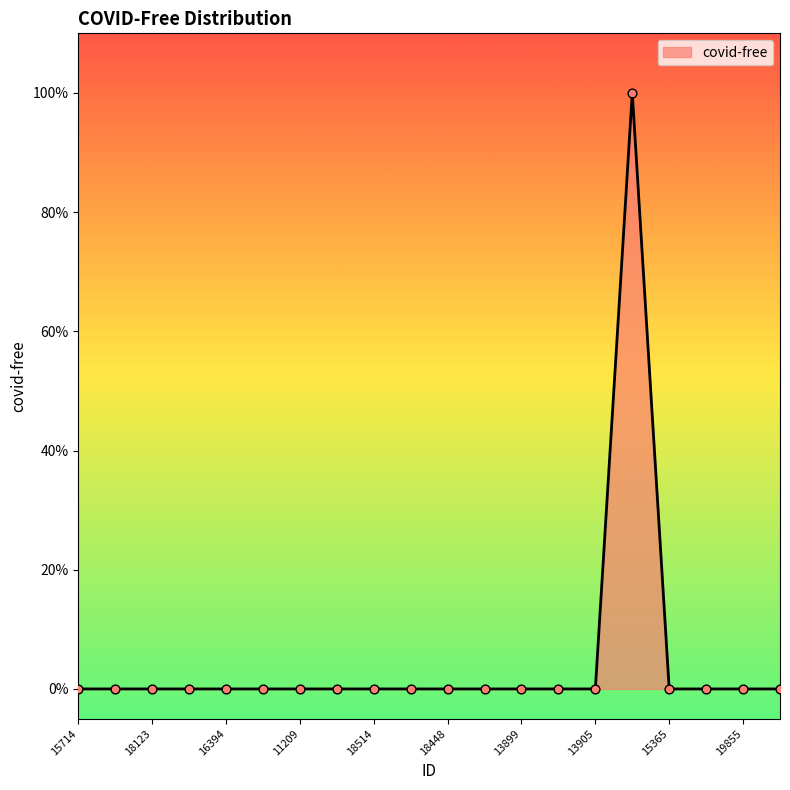

Does the chart have visible grid lines?

No